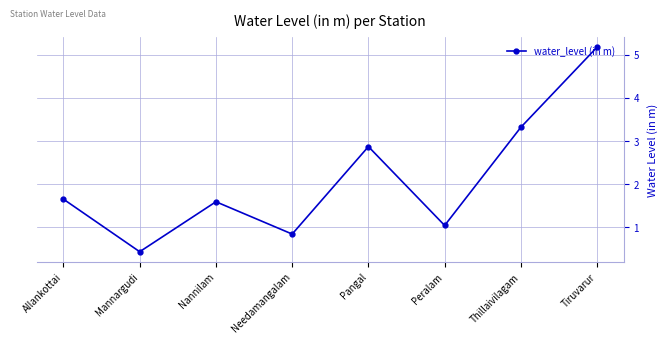

The chart shows a value of 5.2 at Tiruvarur. True or false?

True